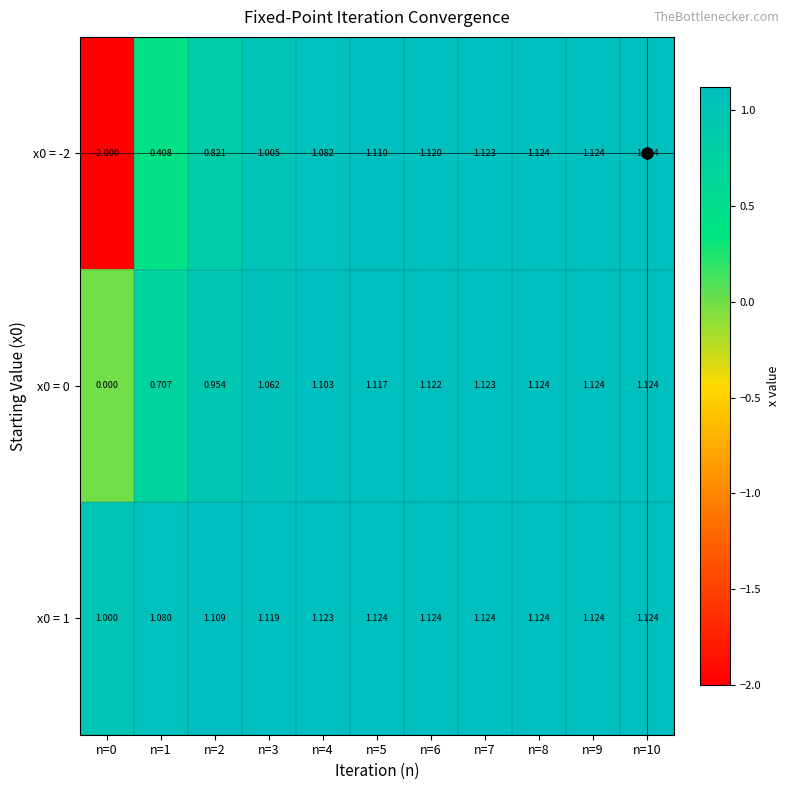

Is the value of x0 = -2 at n=9 greater than the value of x0 = 0 at n=1?

Yes